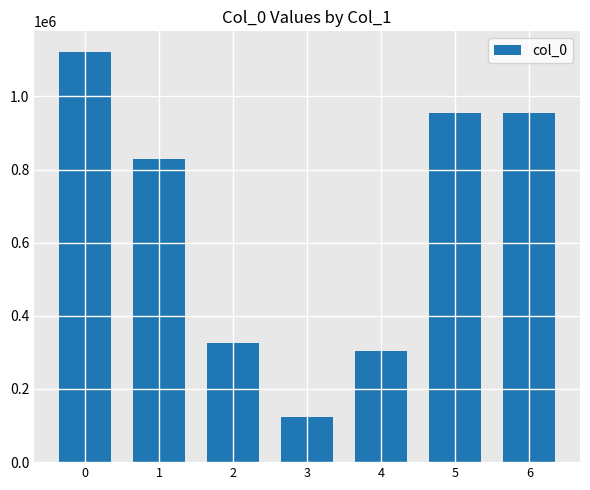

What is the maximum value shown in the chart?

1121724